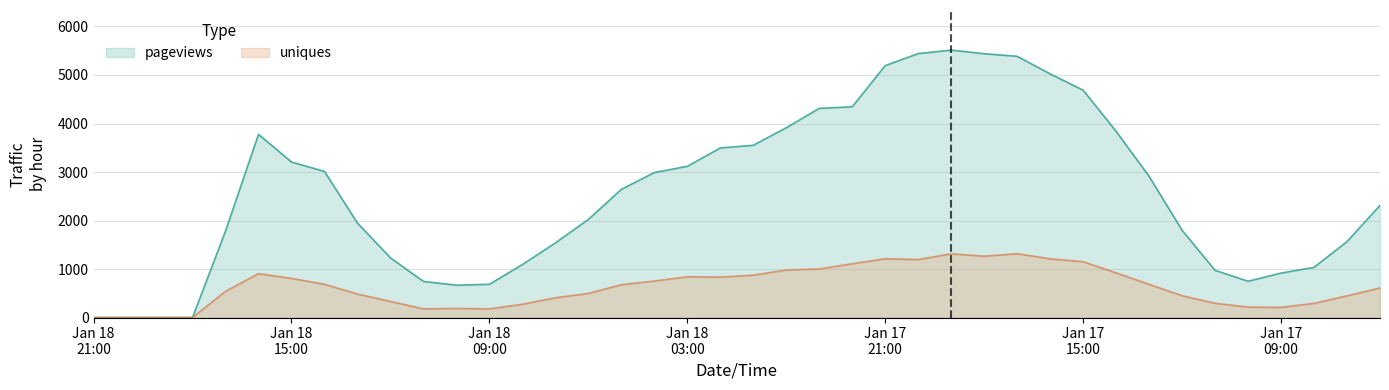

What is the sum of all uniques values?

25306